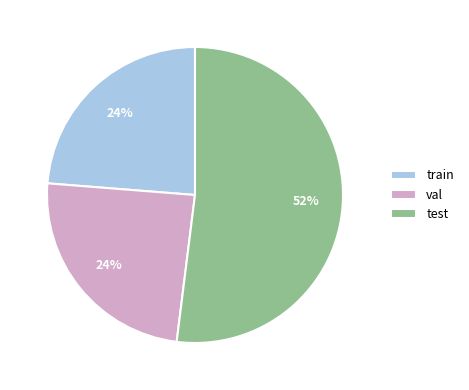

Is there any slice that represents more than half of the pie?

Yes